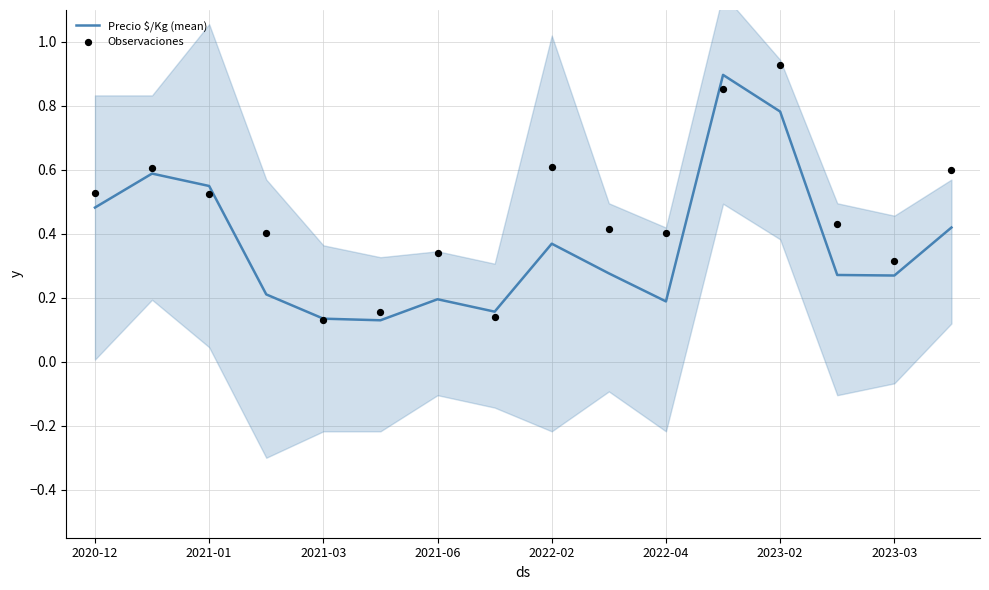

Which series contains the lowest Y value?

Precio $/Kg (mean)